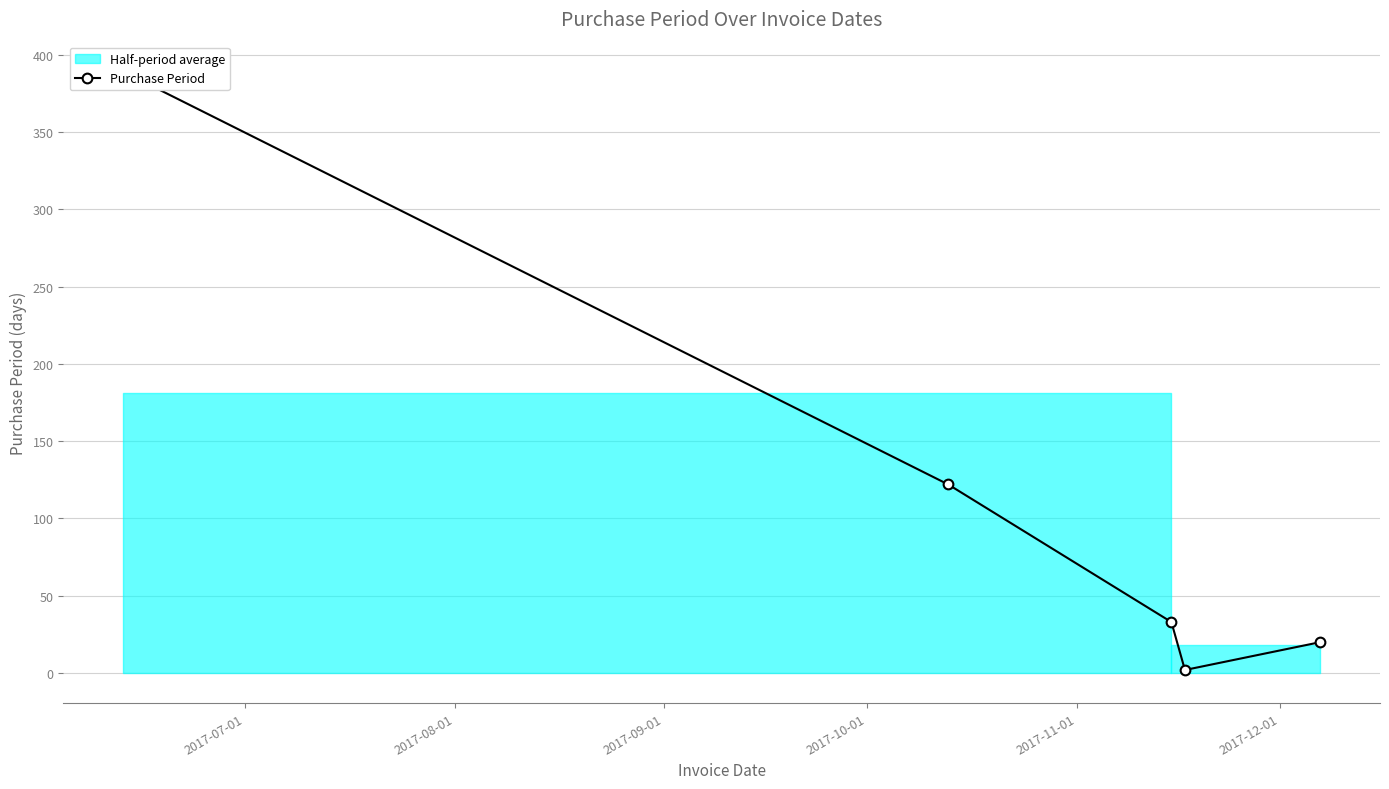

What is the sum of the values at 2017-08-01 and 2017-10-01?

124